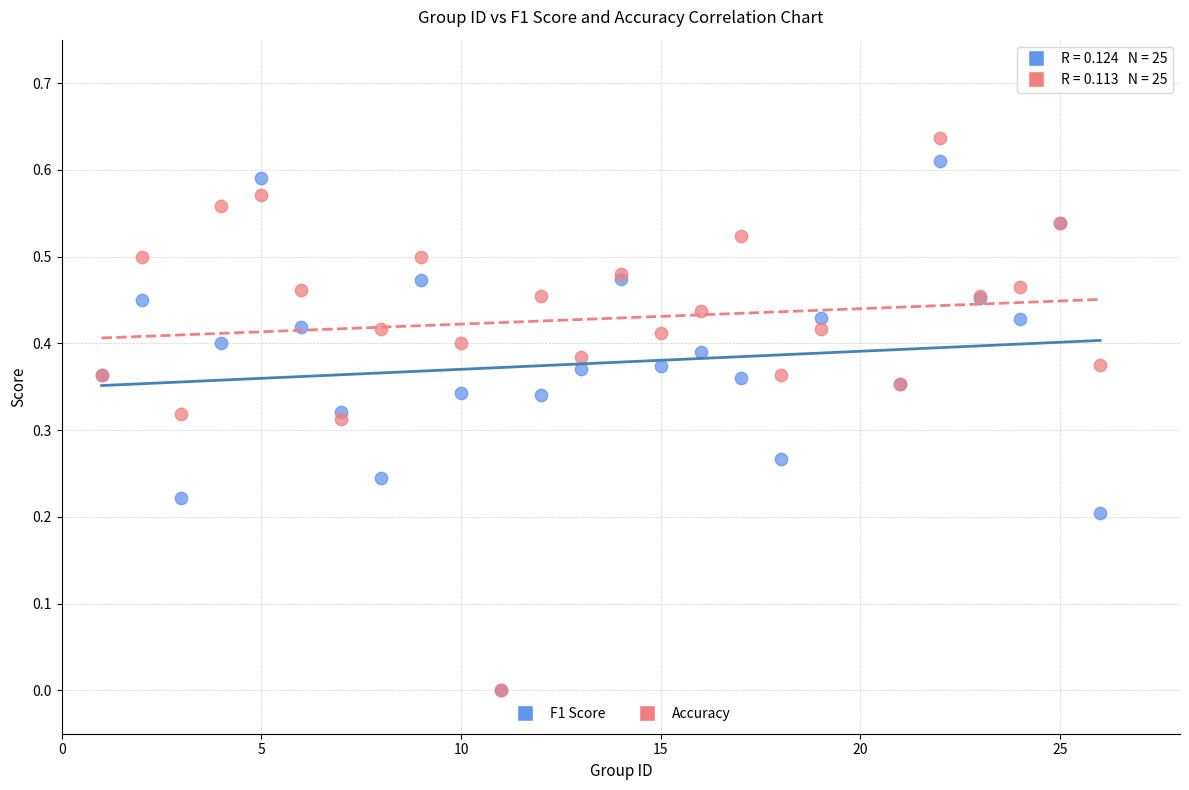

What are all the series names shown in the legend?

F1 Score, Accuracy